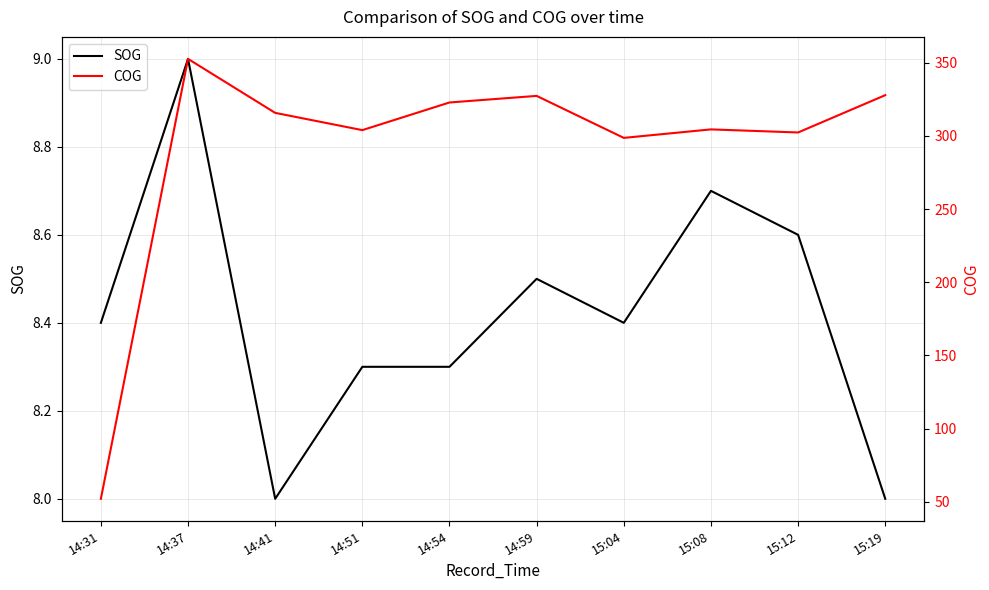

At 14:59, list the series in order from smallest to largest.

SOG, COG